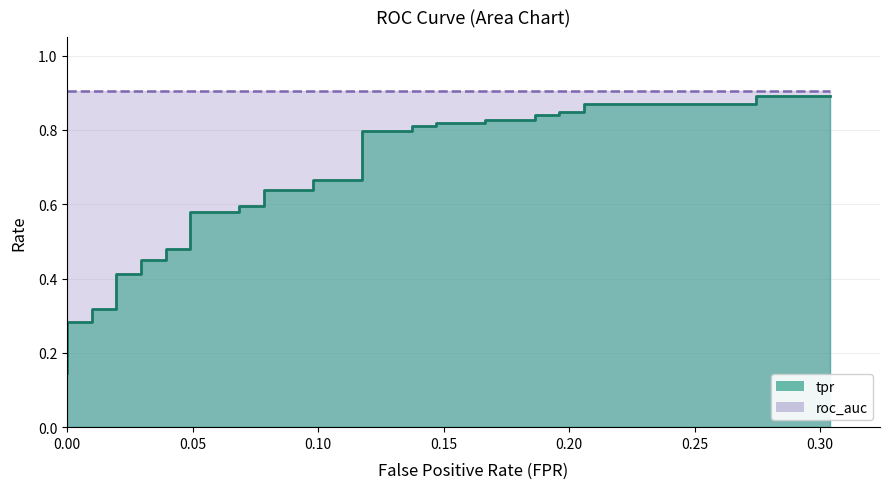

Reading left to right, list all the values displayed in this chart.

0.1	0.2	0.2	0.2	0.2	0.3	0.3	0.3	0.3	0.3	0.4	0.4	0.4	0.4	0.5	0.5	0.6	0.6	0.6	0.6	0.6	0.6	0.7	0.7	0.8	0.8	0.8	0.8	0.8	0.8	0.8	0.8	0.8	0.8	0.8	0.8	0.9	0.9	0.9	0.9